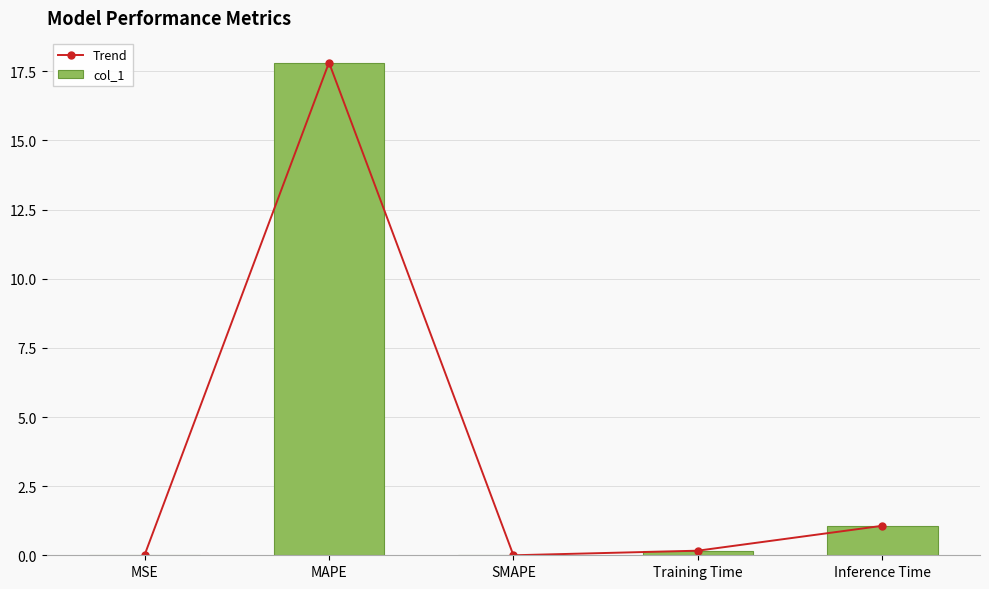

How many positive values does the col_1 series have?

4